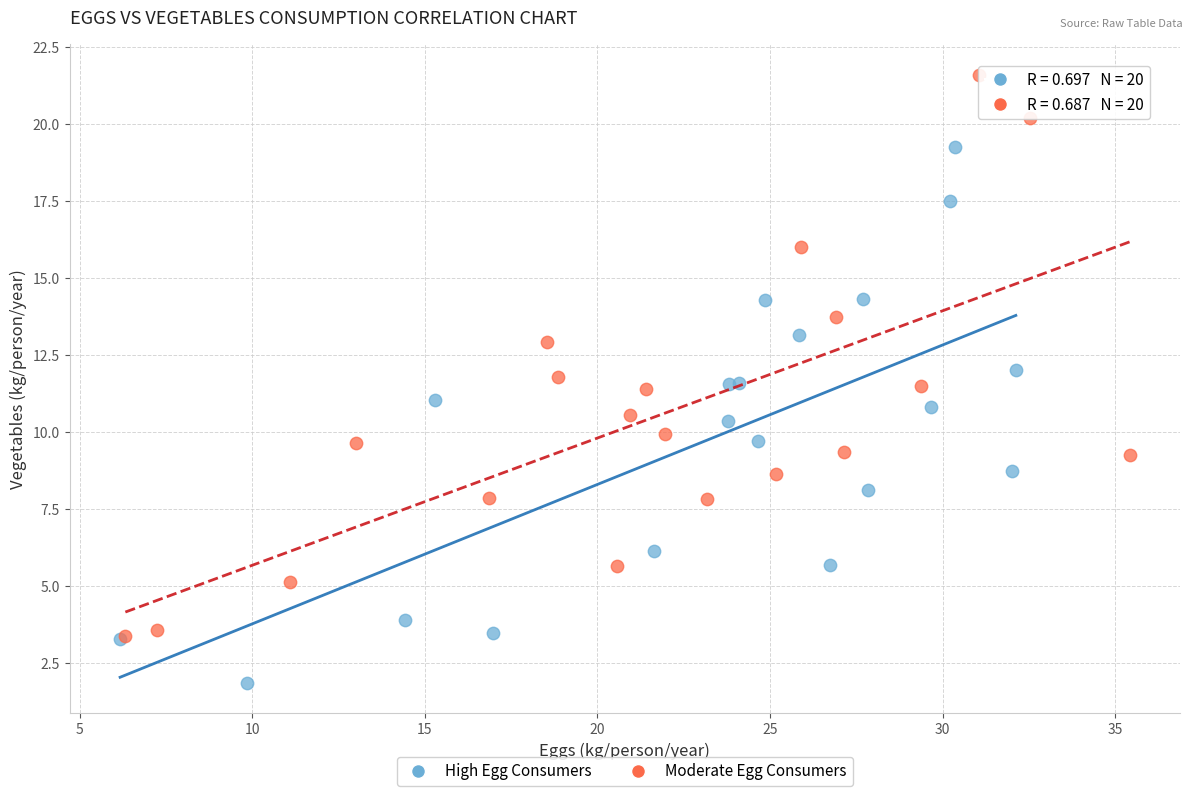

Which series reaches the minimum Y coordinate?

High Egg Consumers